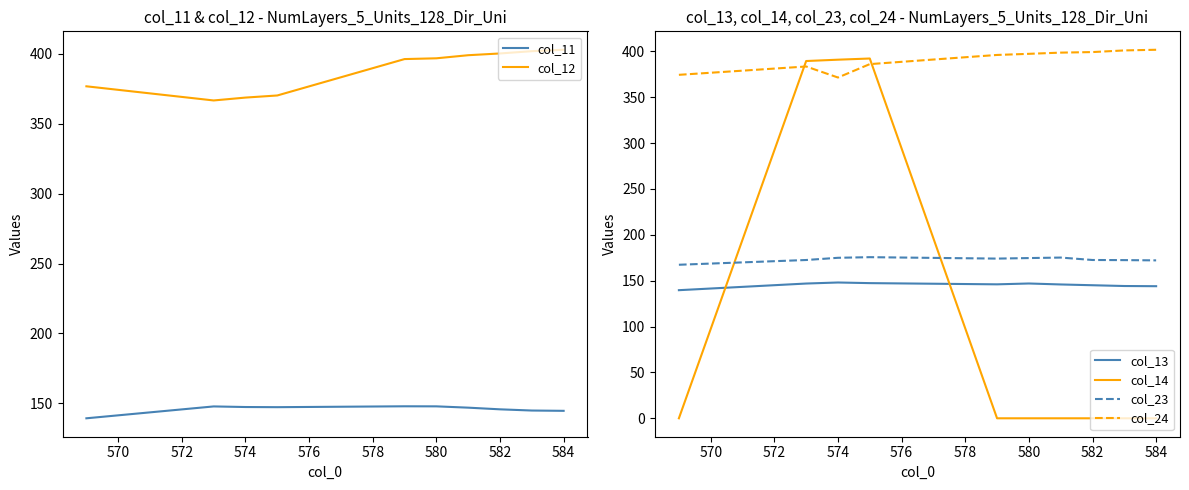

True or false: col_14 has more than 1 interior local peaks.

False